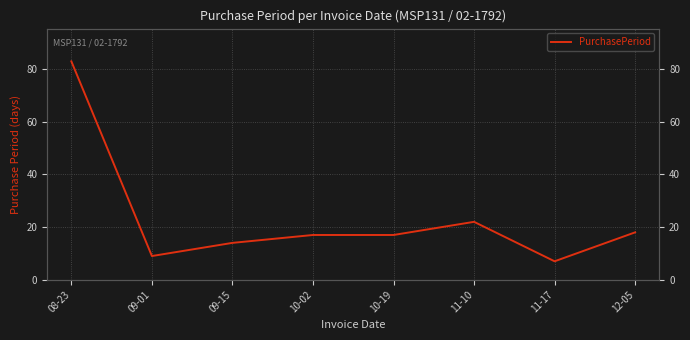

List the labels in order of value, largest first.

08-23, 11-10, 12-05, 10-02, 10-19, 09-15, 09-01, 11-17